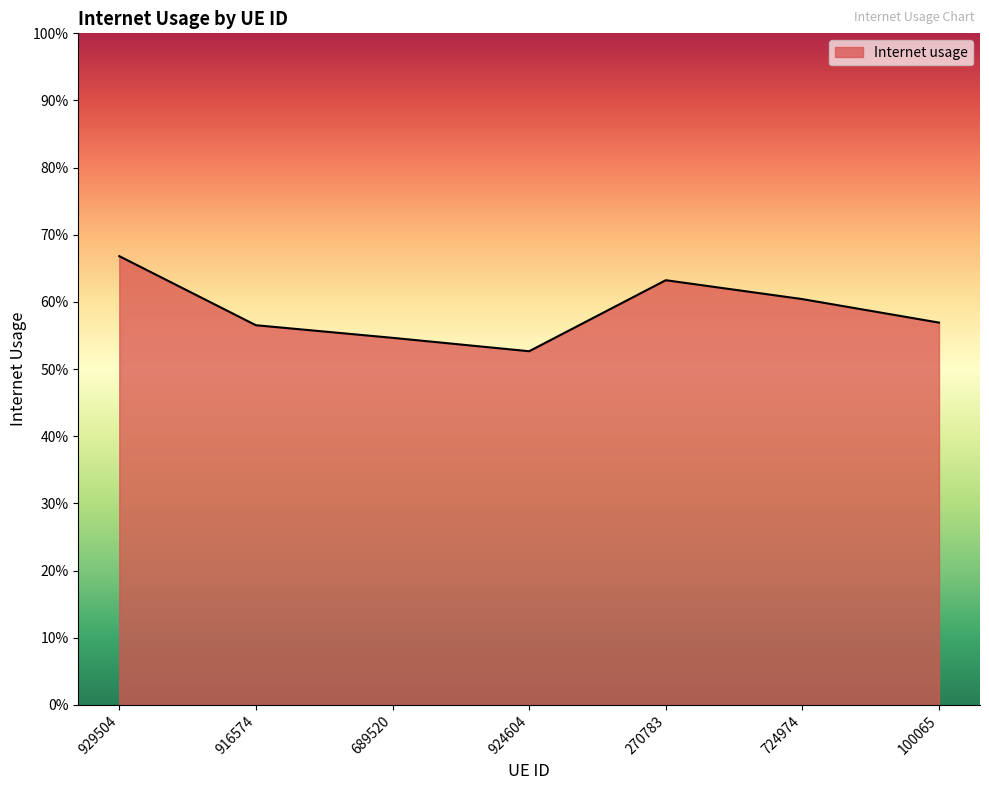

True or false: the data shows 1.0 at 270783.

False